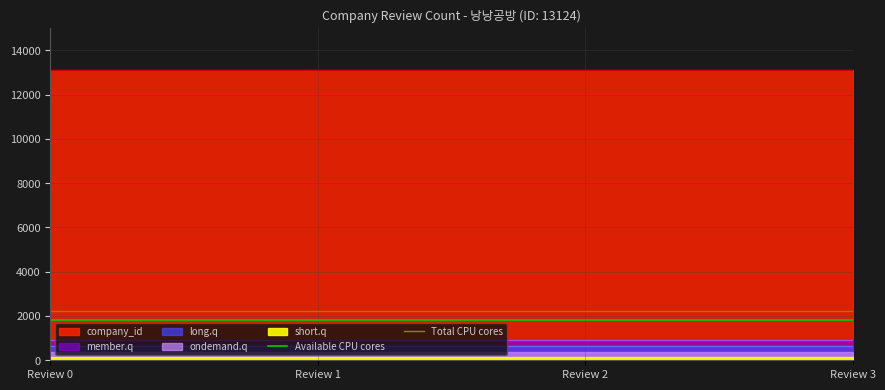

The value of Total CPU cores at Review 1 is 2231.1. True or false?

True